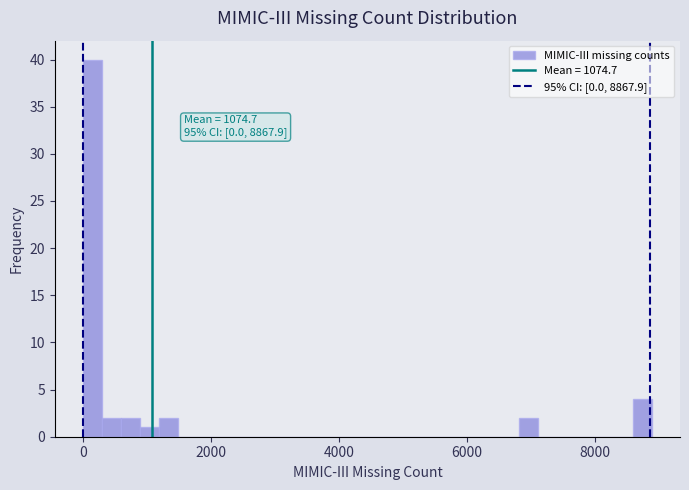

Around what value on the x-axis is the tallest bar? Give the approximate position of its centre, as read against the axis.

200